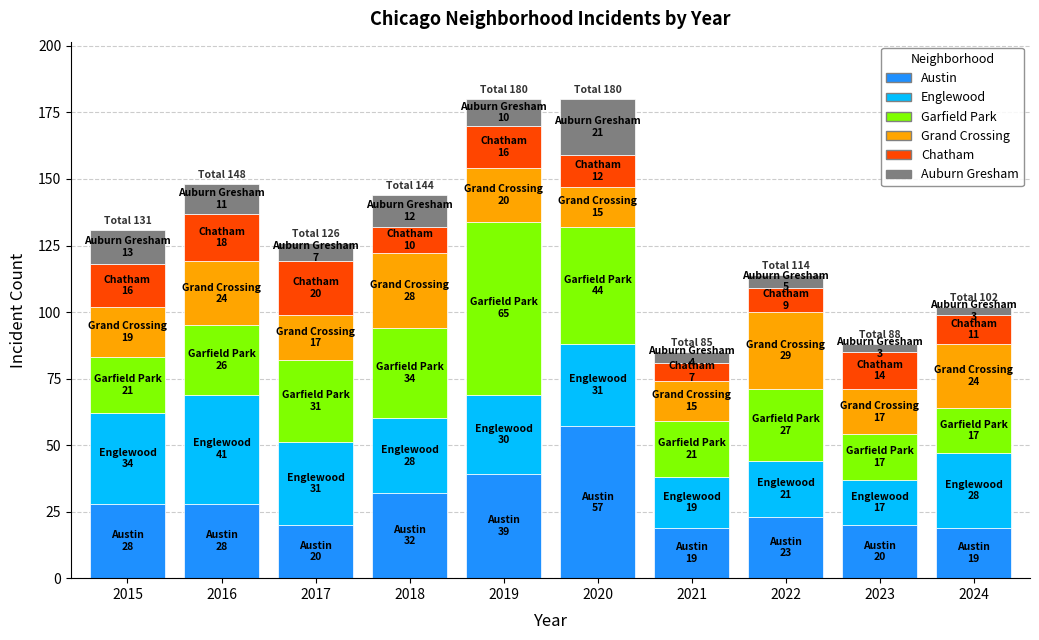

What is the highest value of the Austin series?

57